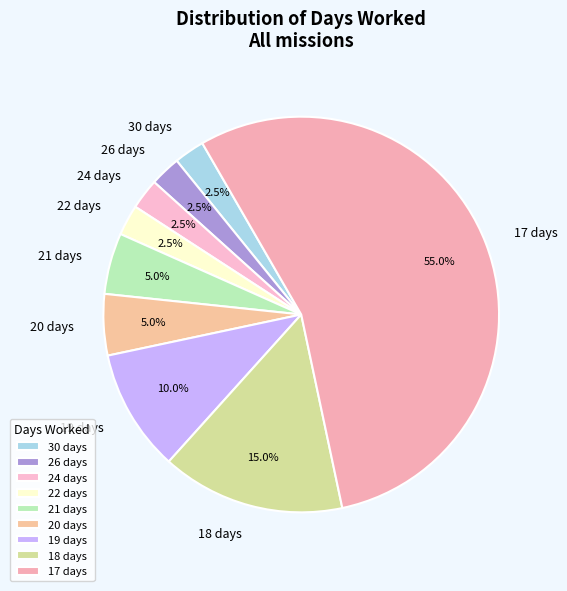

Count the number of slices in the pie.

9